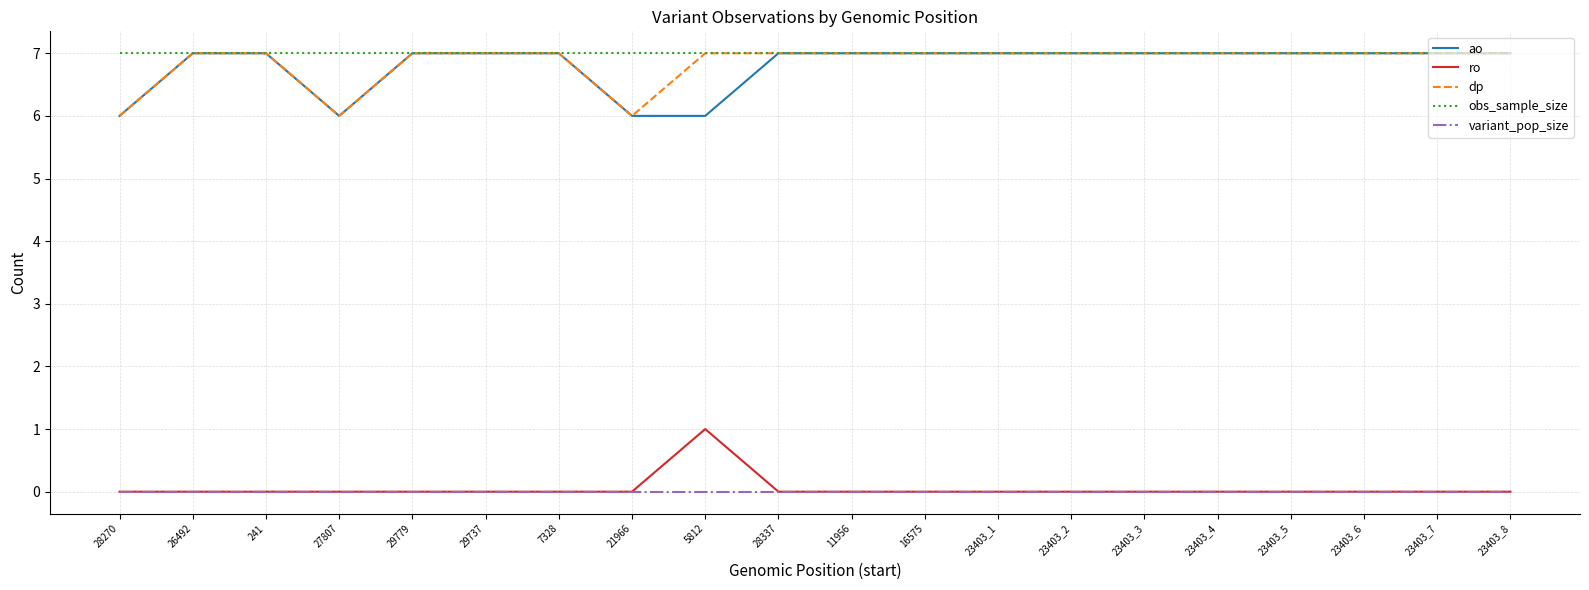

Is the value of variant_pop_size at 26492 greater than the value of dp at 28337?

No